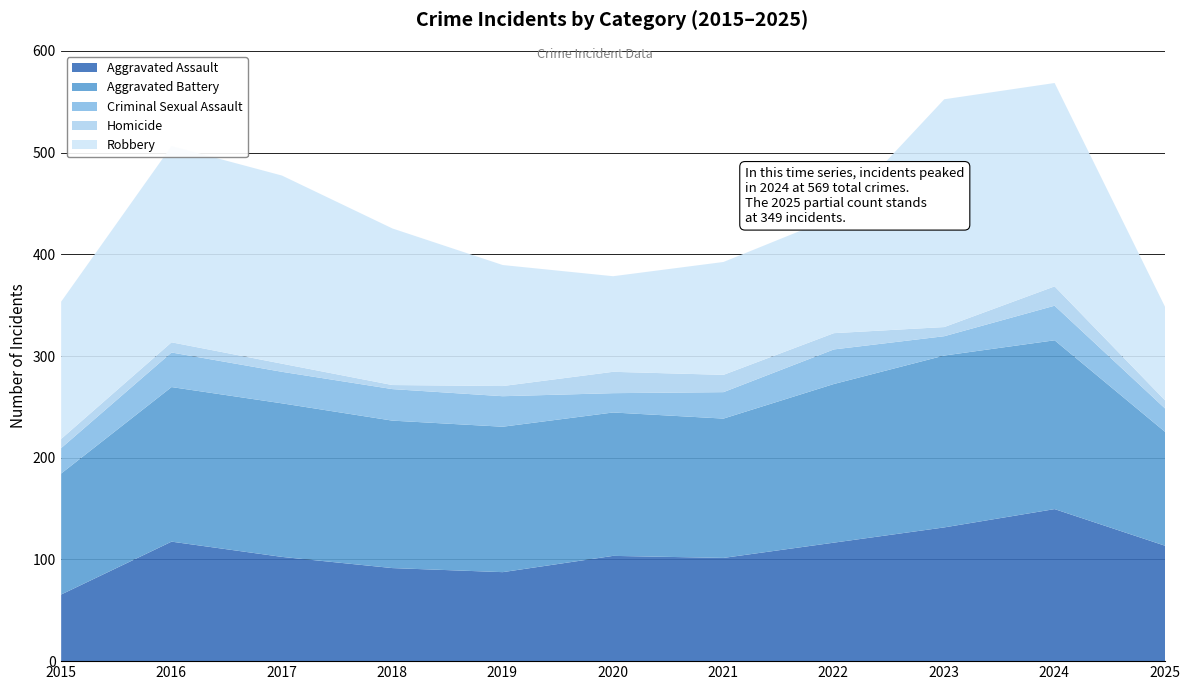

How many data points in Criminal Sexual Assault are less than 30?

5